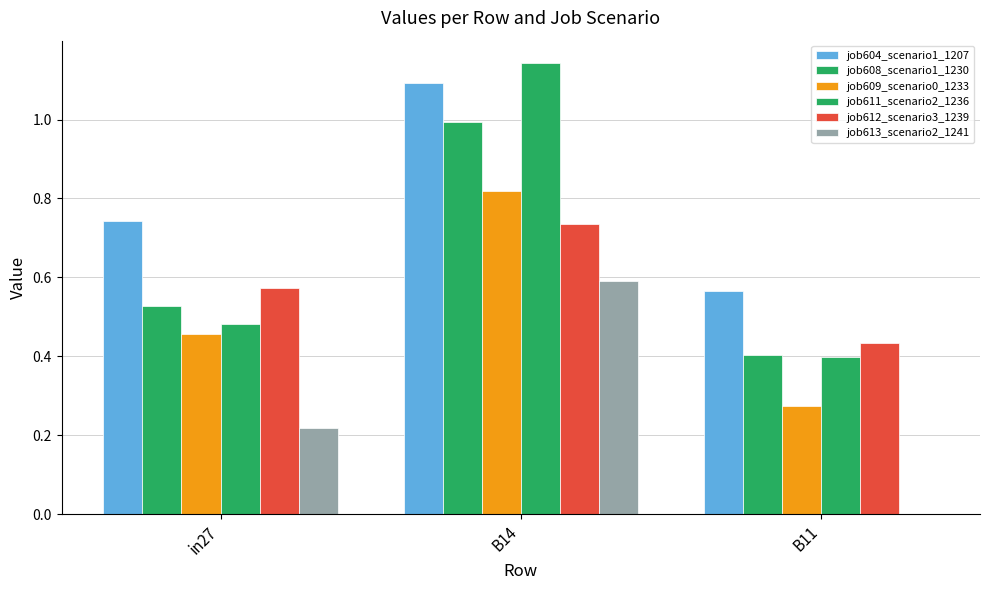

Reading left to right, extract all data points from this chart.

job604_scenario1_1207: 0.7	1.1	0.6
job608_scenario1_1230: 0.5	1.0	0.4
job609_scenario0_1233: 0.5	0.8	0.3
job611_scenario2_1236: 0.5	1.1	0.4
job612_scenario3_1239: 0.6	0.7	0.4
job613_scenario2_1241: 0.2	0.6	0.0